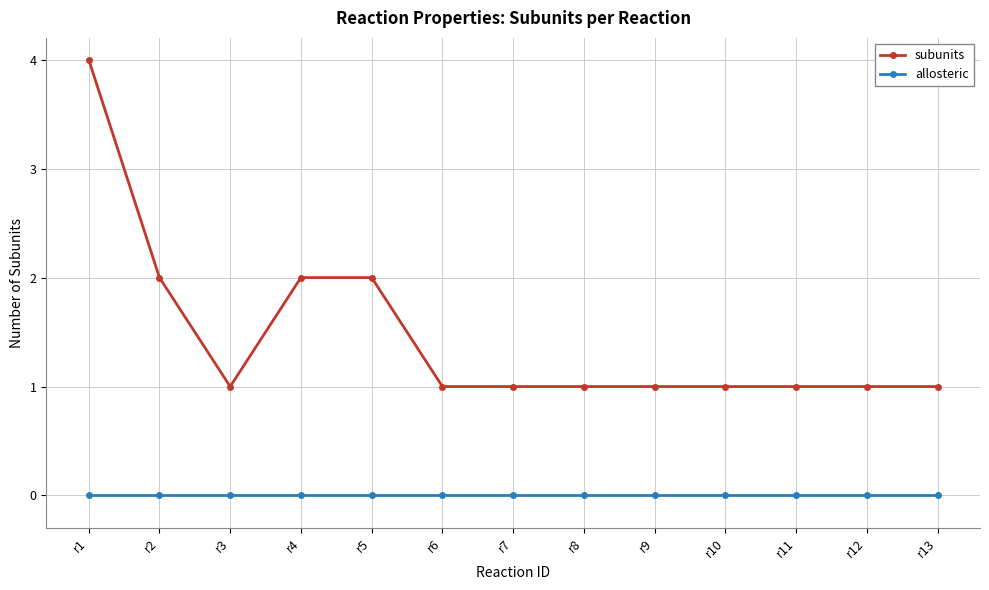

At which category does subunits reach its first local valley?

r3